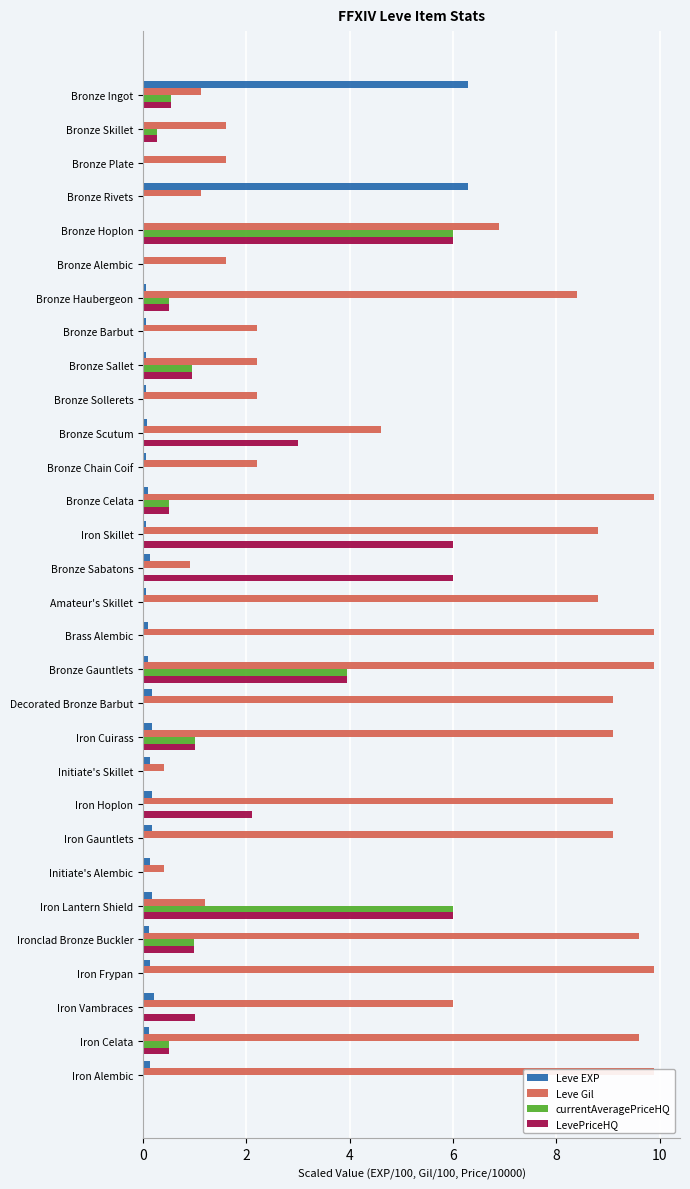

True or false: currentAveragePriceHQ has a value of 0.5 at Bronze Haubergeon.

True